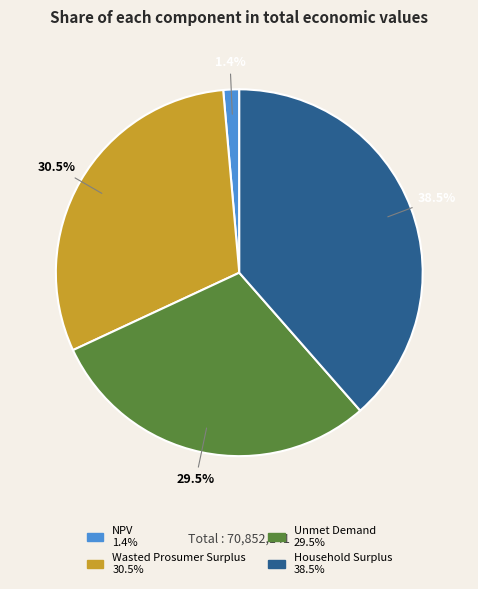

How many segments does this pie chart have?

4